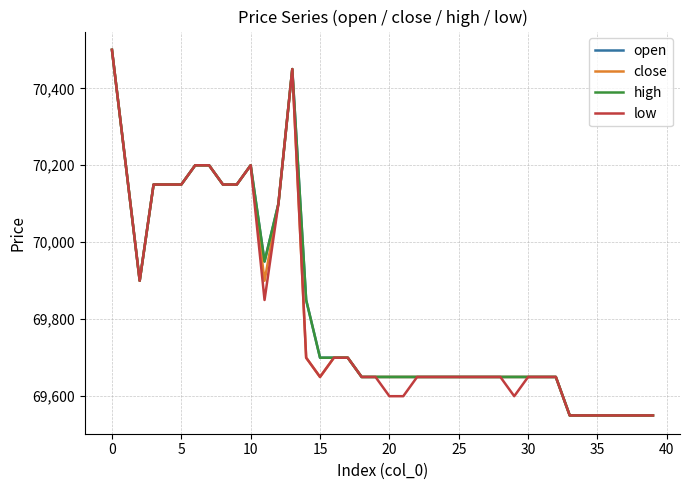

Is this an area chart (filled region under the line)?

No